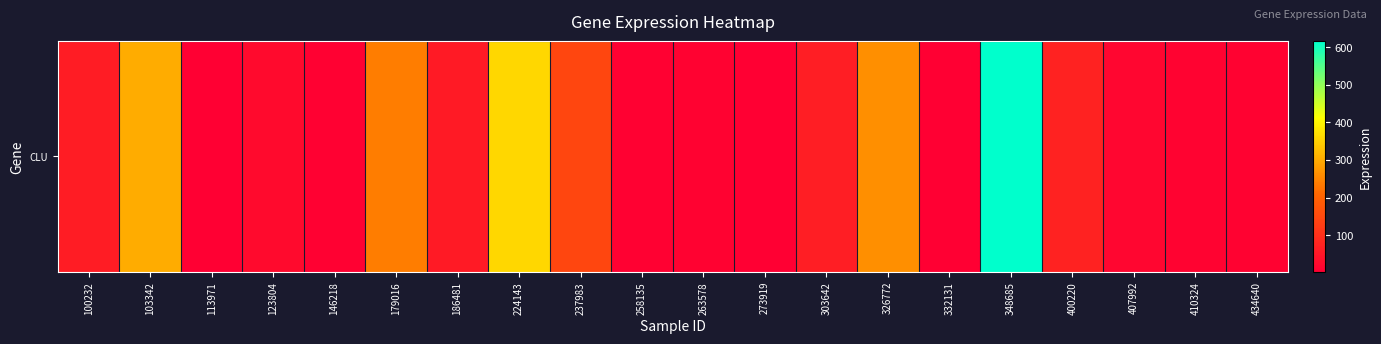

What is the sum of the values at 326772 and 434640?

271.9